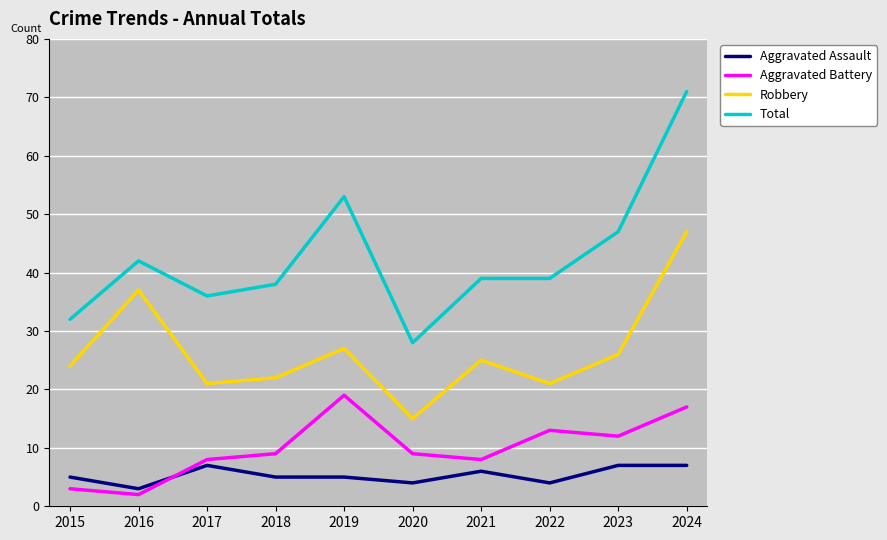

True or false: Total and Robbery intersect in this chart.

False